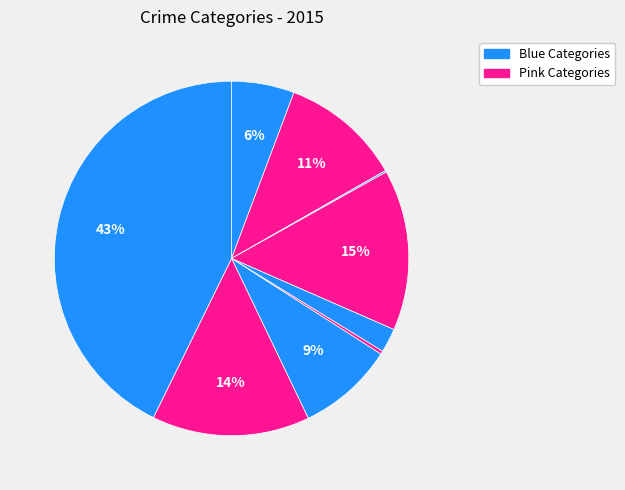

Count the number of slices in the pie.

9